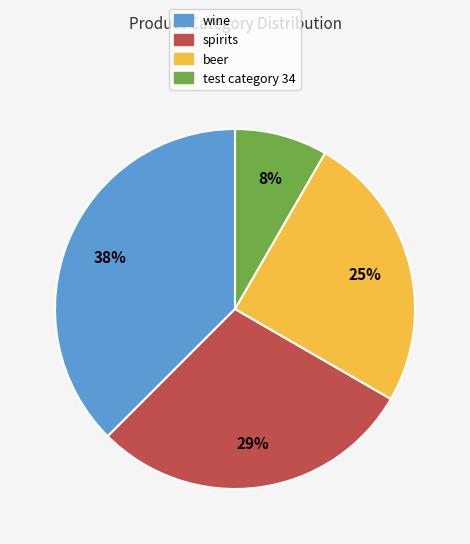

Which slice is the smallest?

test category 34